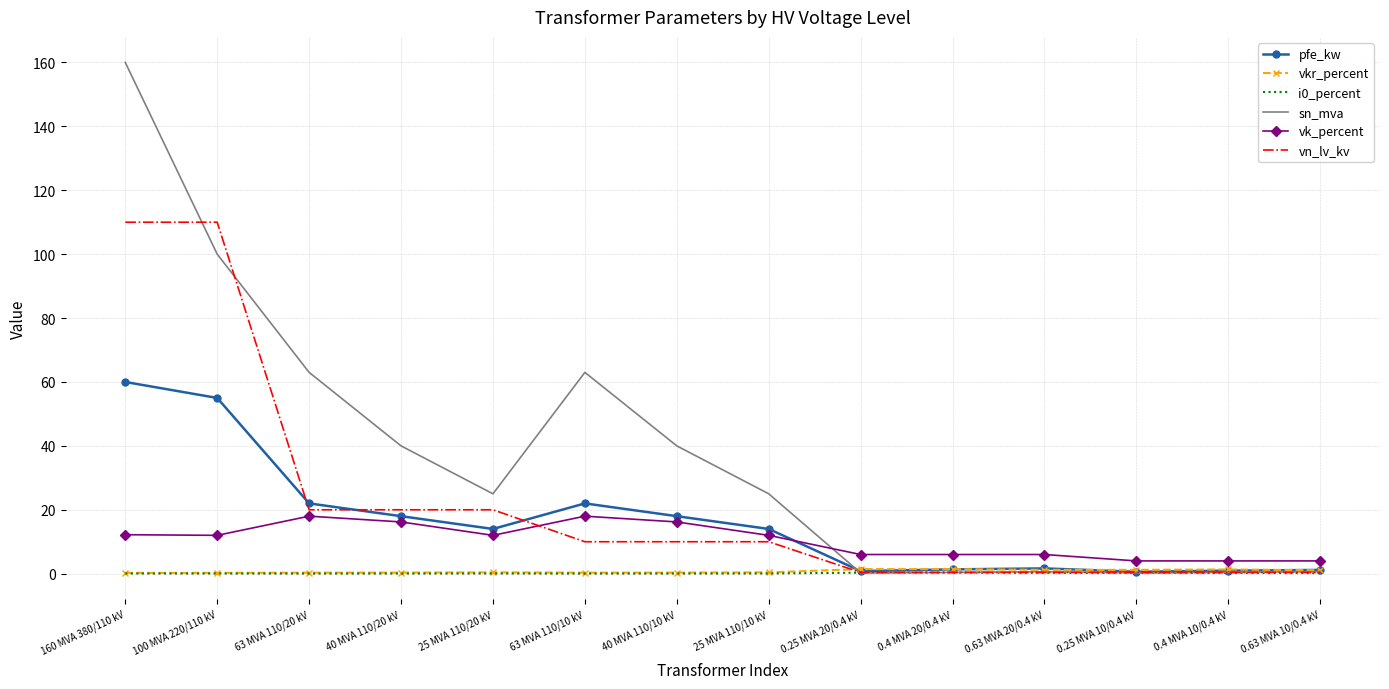

True or false: vn_lv_kv has a value of 20.0 at 40 MVA 110/20 kV.

True